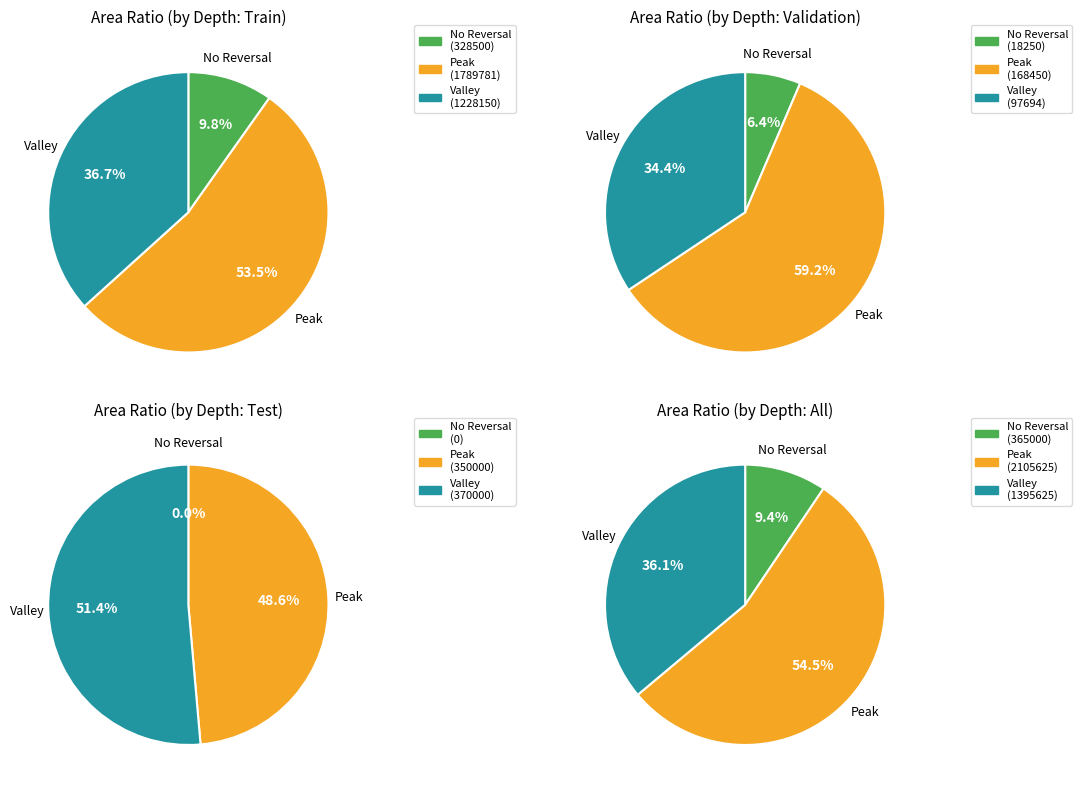

Is it true that 16 is 1% of the pie?

False